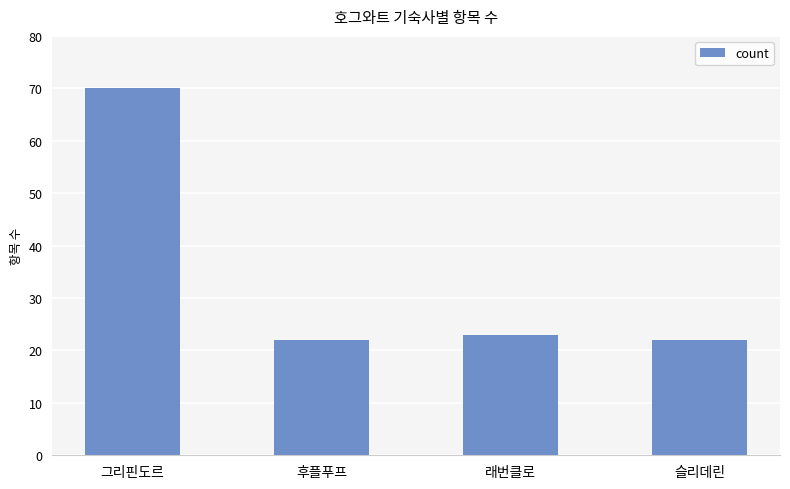

What is the average value?

34